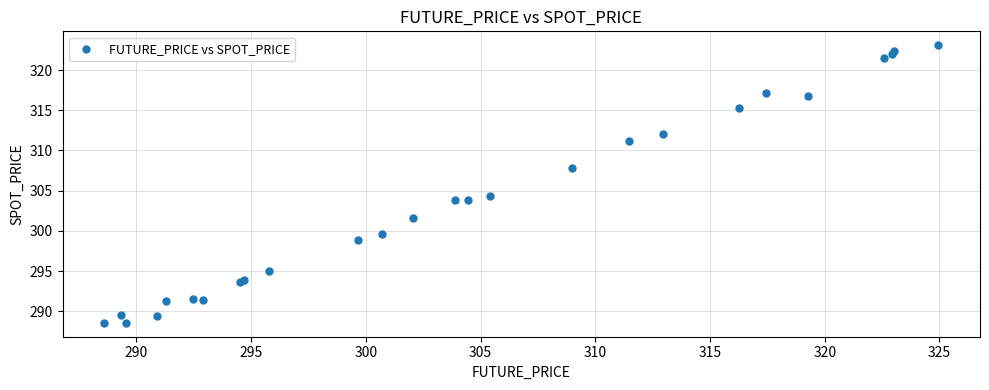

What Y value in the scatter plot is closest to 305?

304.3